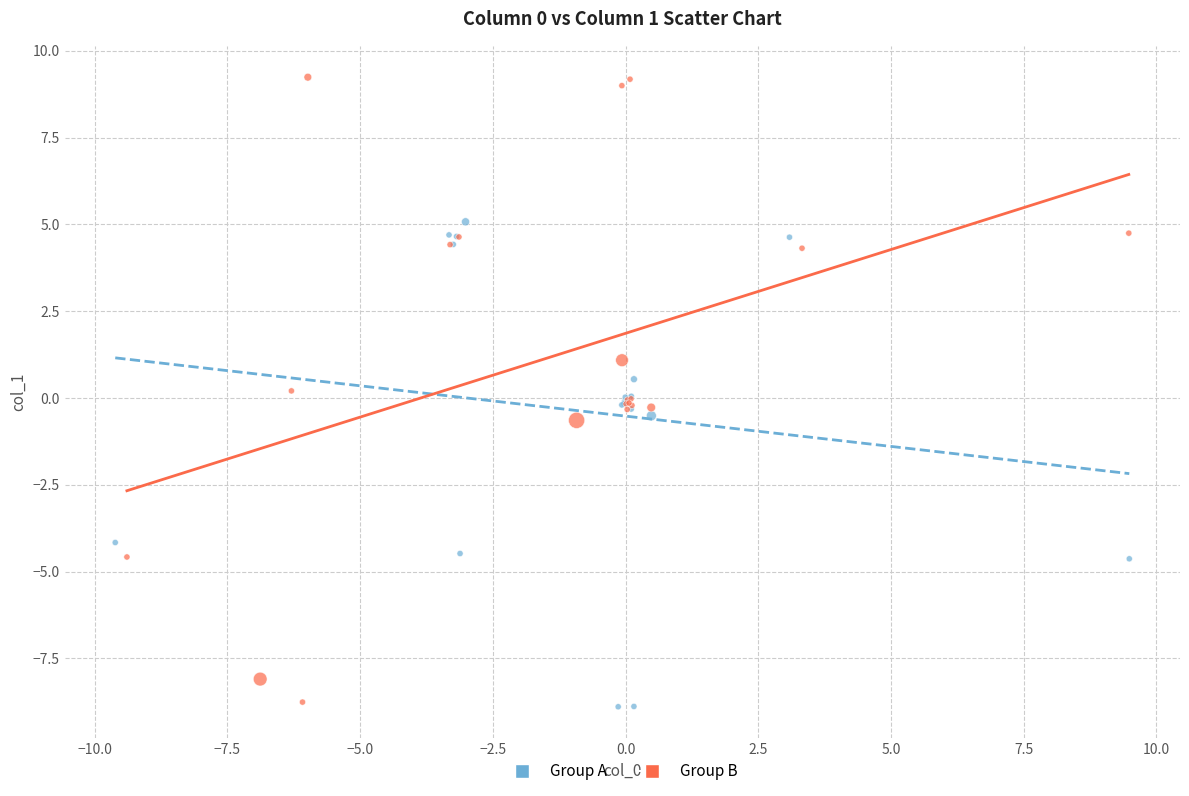

What are all the series names shown in the legend?

Group A, Group B